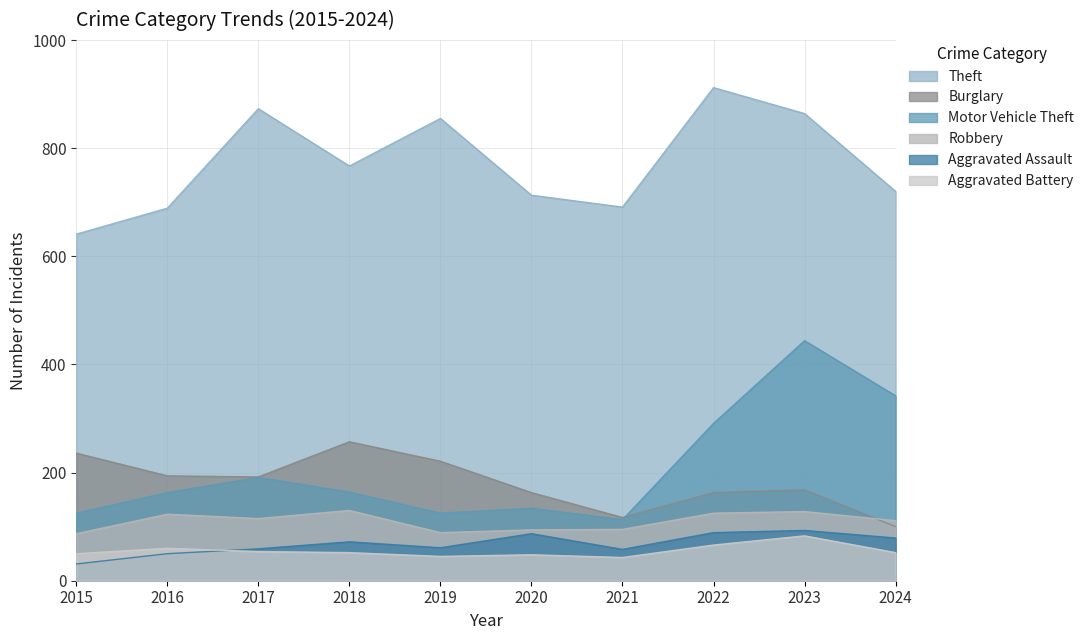

True or false: Robbery has more than 0 points higher than both neighbors.

True